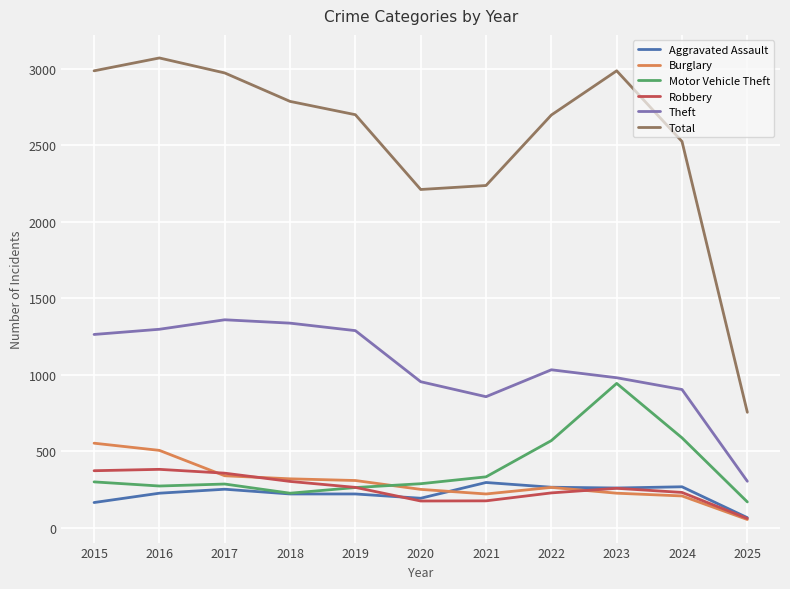

True or false: Total and Burglary intersect in this chart.

False